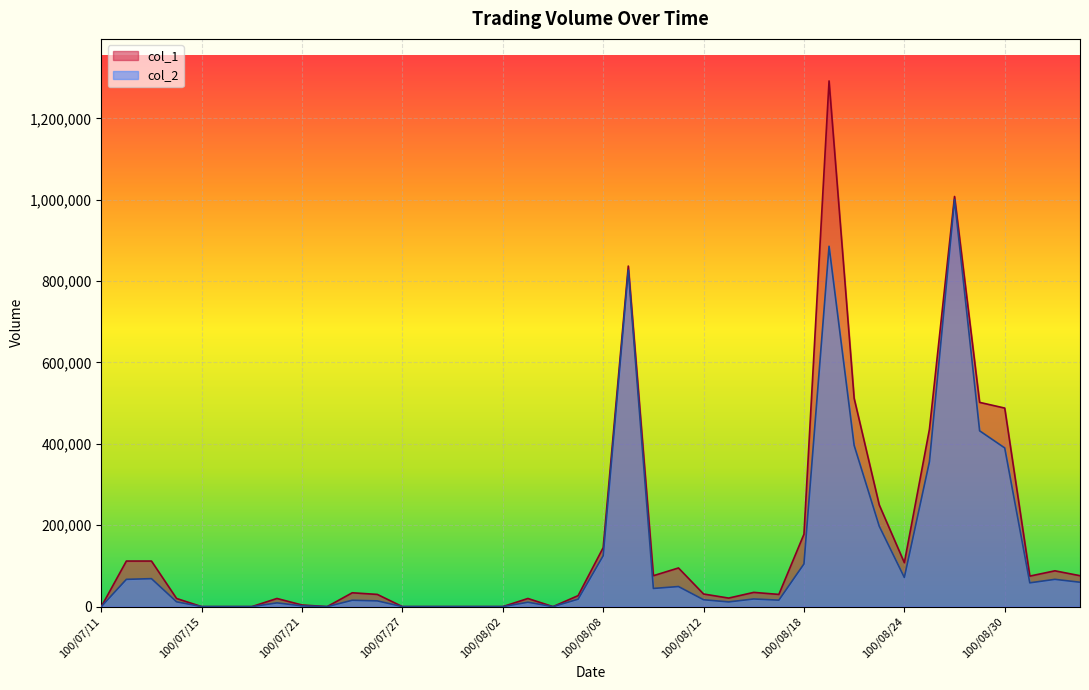

Count the number of categories in the chart.

40